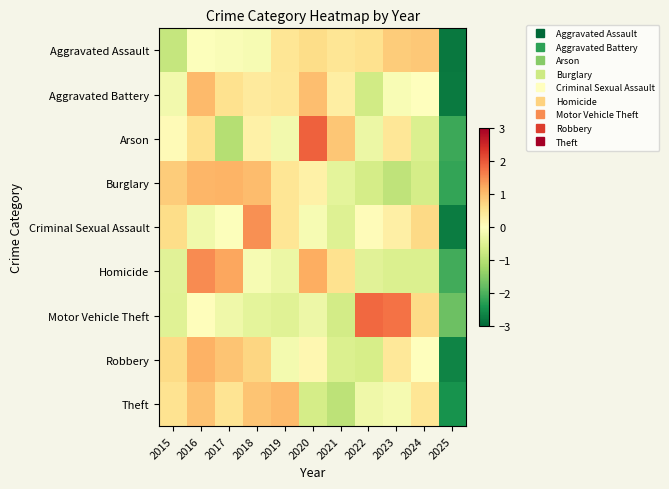

Between 2016 and 2025, which series saw the biggest shift?

Aggravated Battery